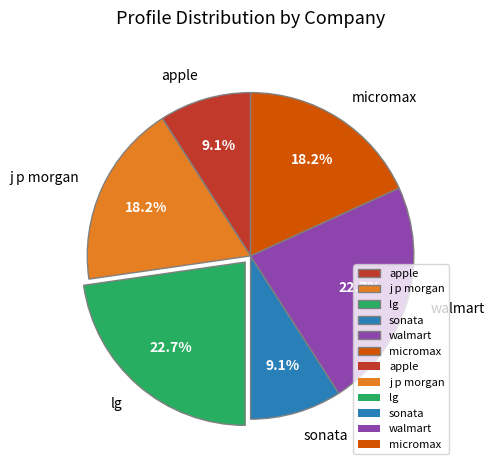

What is the ratio of the value at j p morgan to the value at apple?

2.0